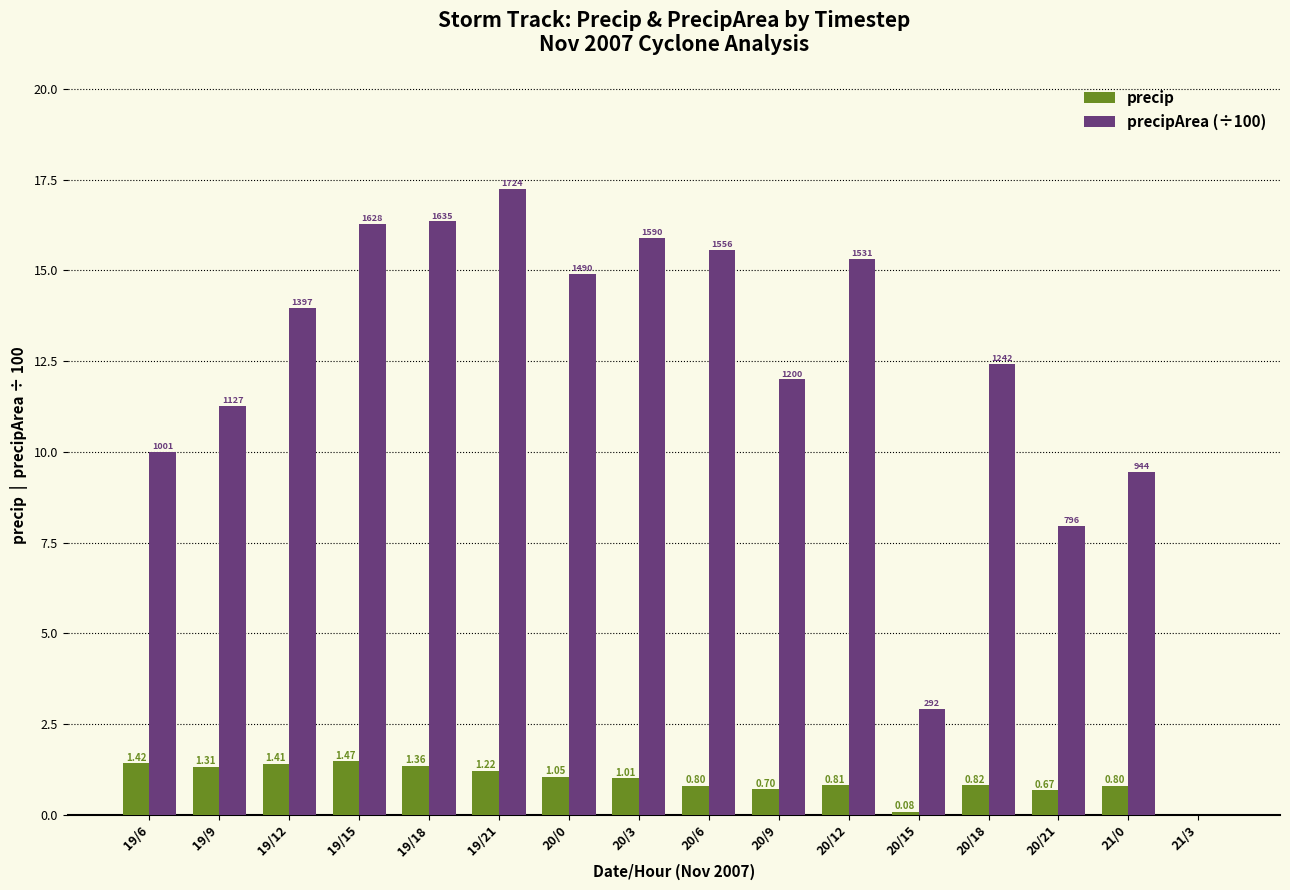

At which category is the sum across all series the highest?

19/21